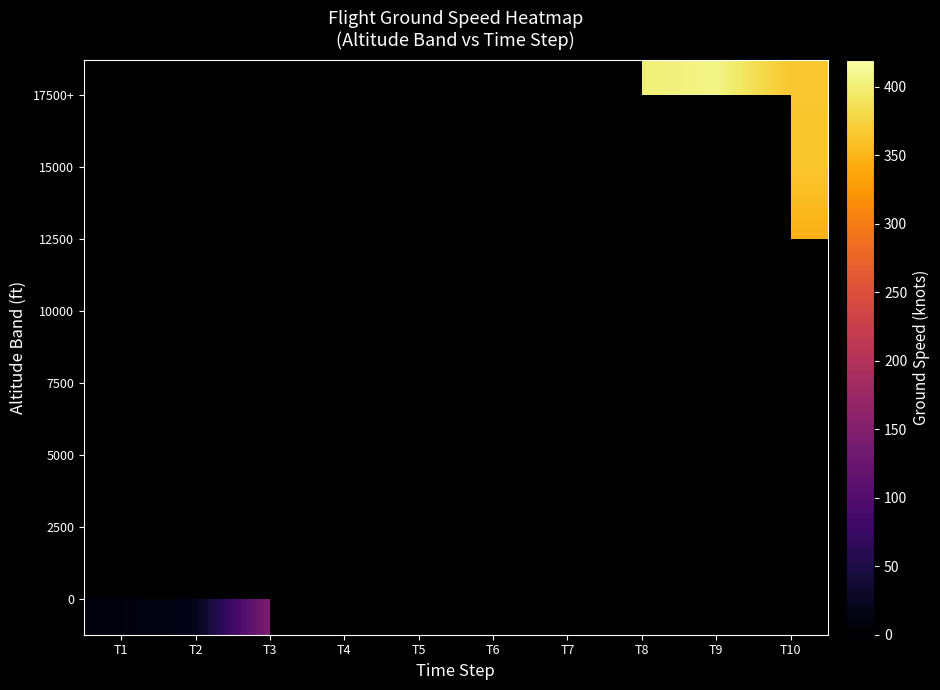

Which category has the highest value across all series?

T9